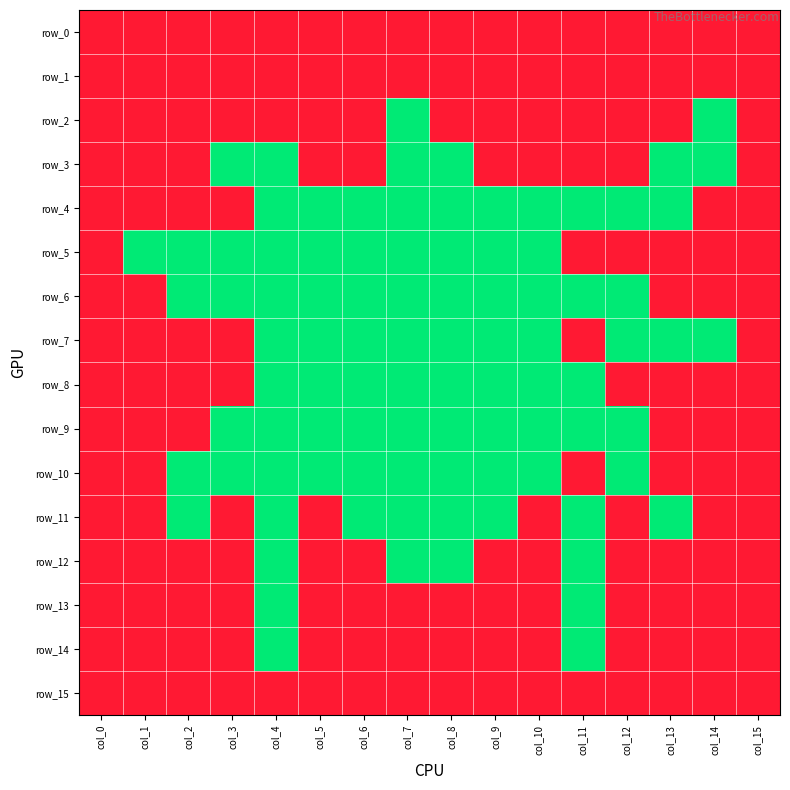

The value of row_0 at col_11 is 1. True or false?

False